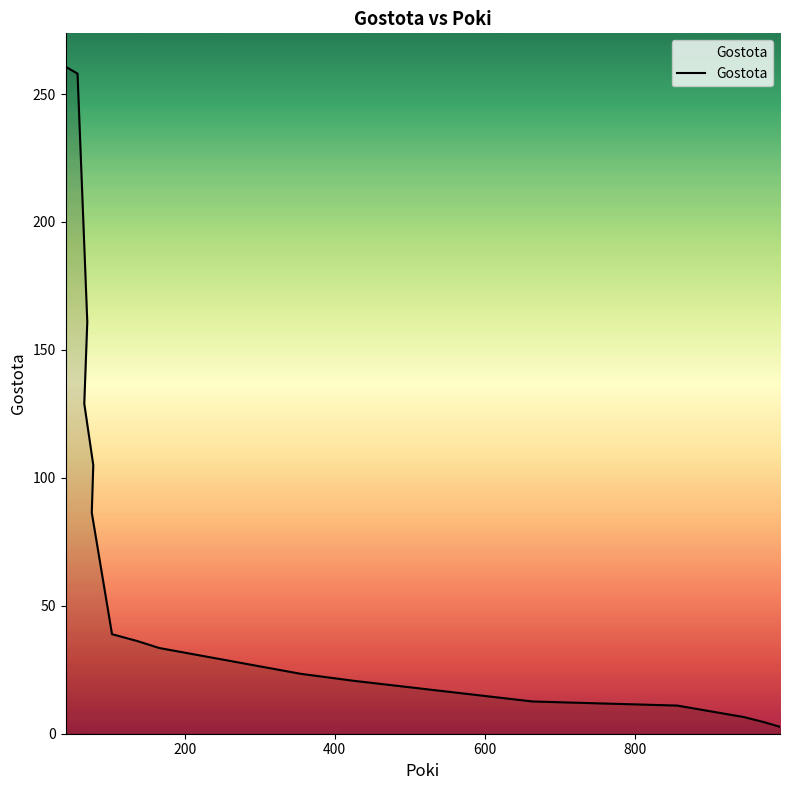

What is the difference between the maximum and second lowest values?

256.2